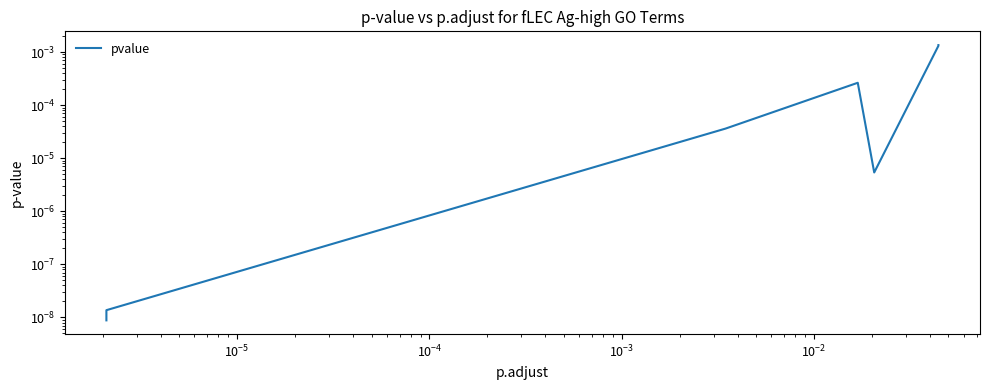

Is this an area chart (filled region under the line)?

No